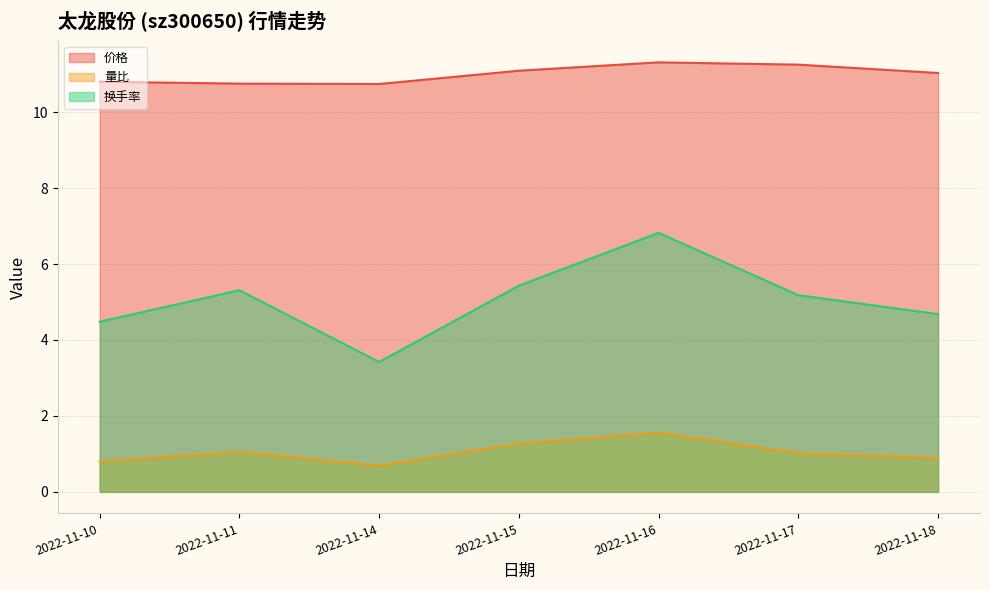

At which category does the chart reach its peak across all series?

2022-11-16